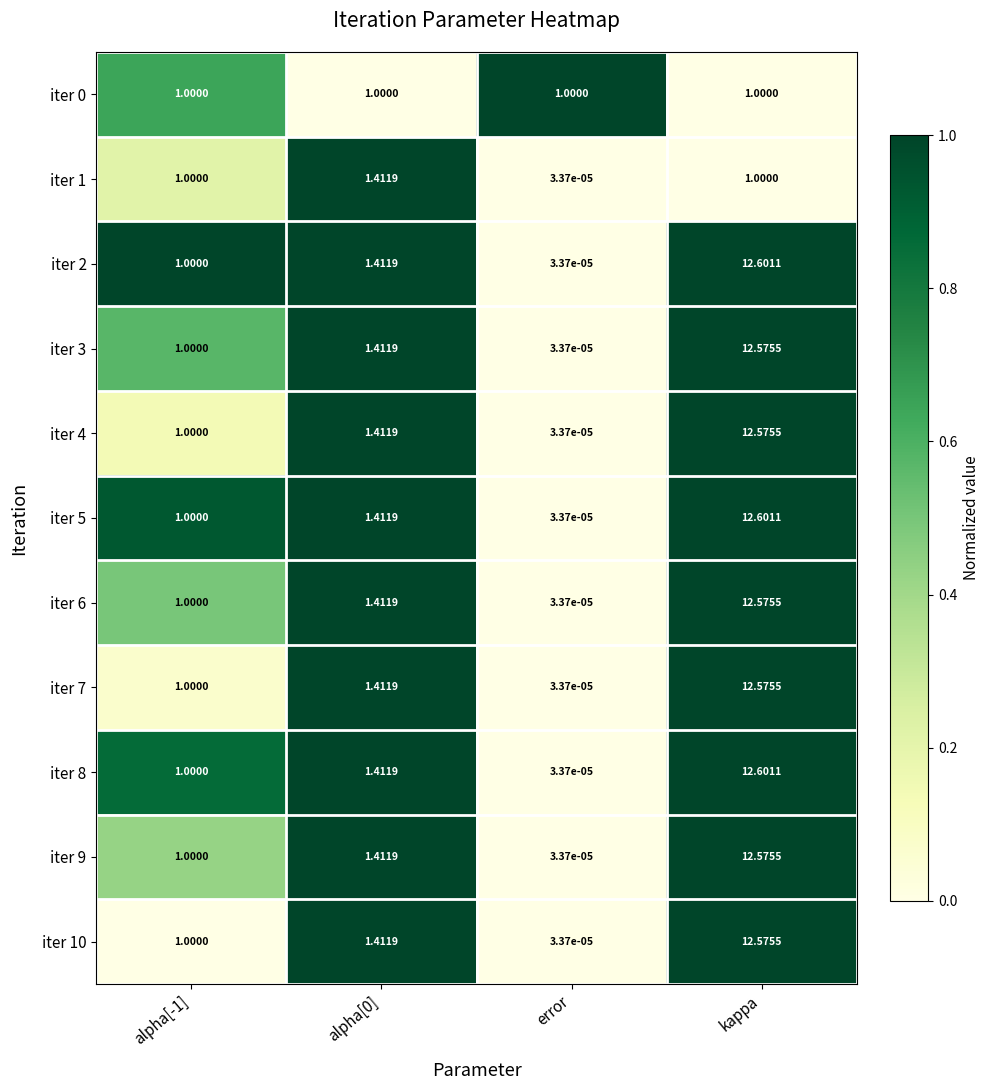

At which category is the sum across all series the highest?

kappa